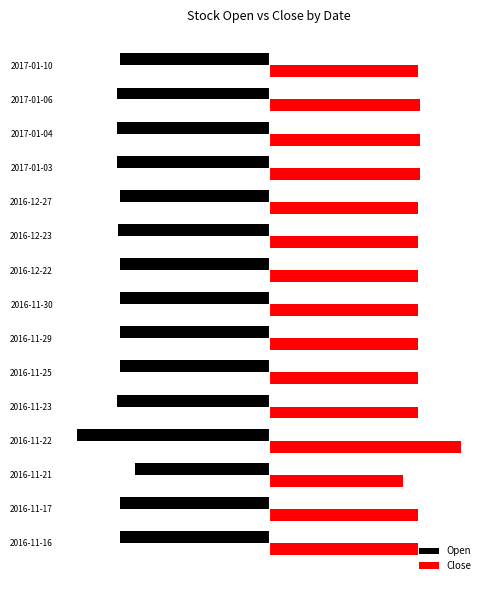

What are all the series names shown in the legend?

Open, Close